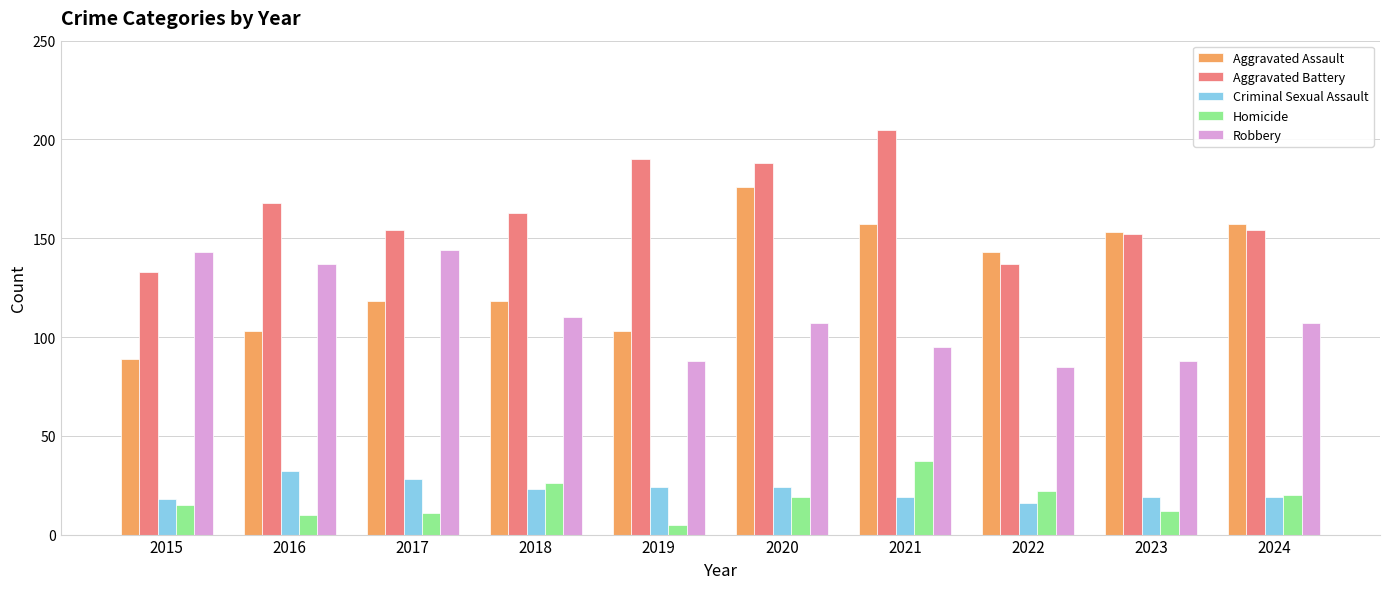

How many distinct data groups are displayed?

5